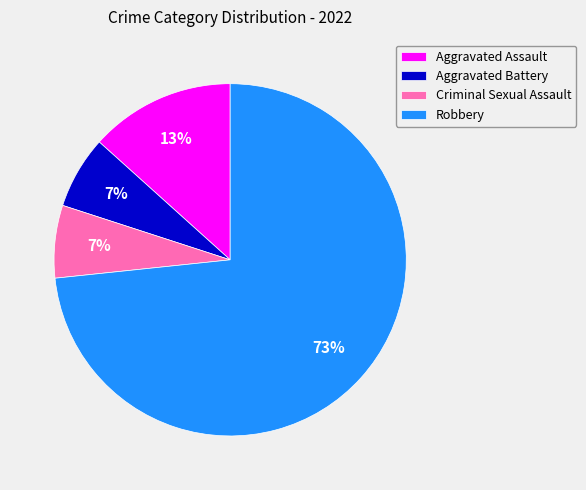

How many segments does this pie chart have?

4